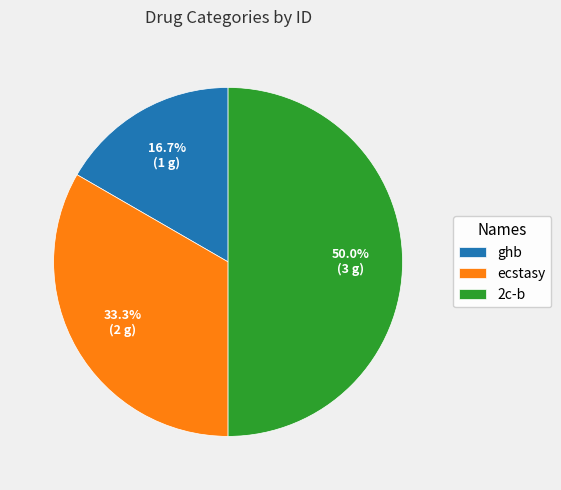

Between ghb and ecstasy, which is larger?

ecstasy